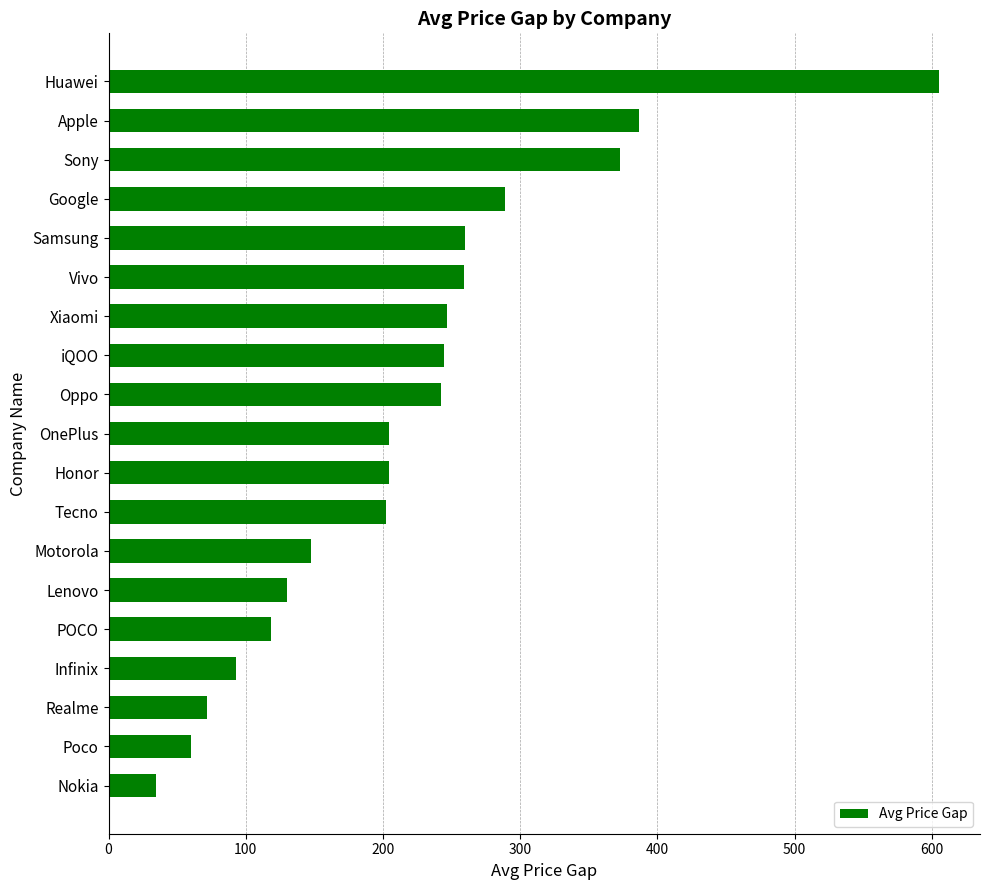

Between Sony and POCO, which is larger?

Sony